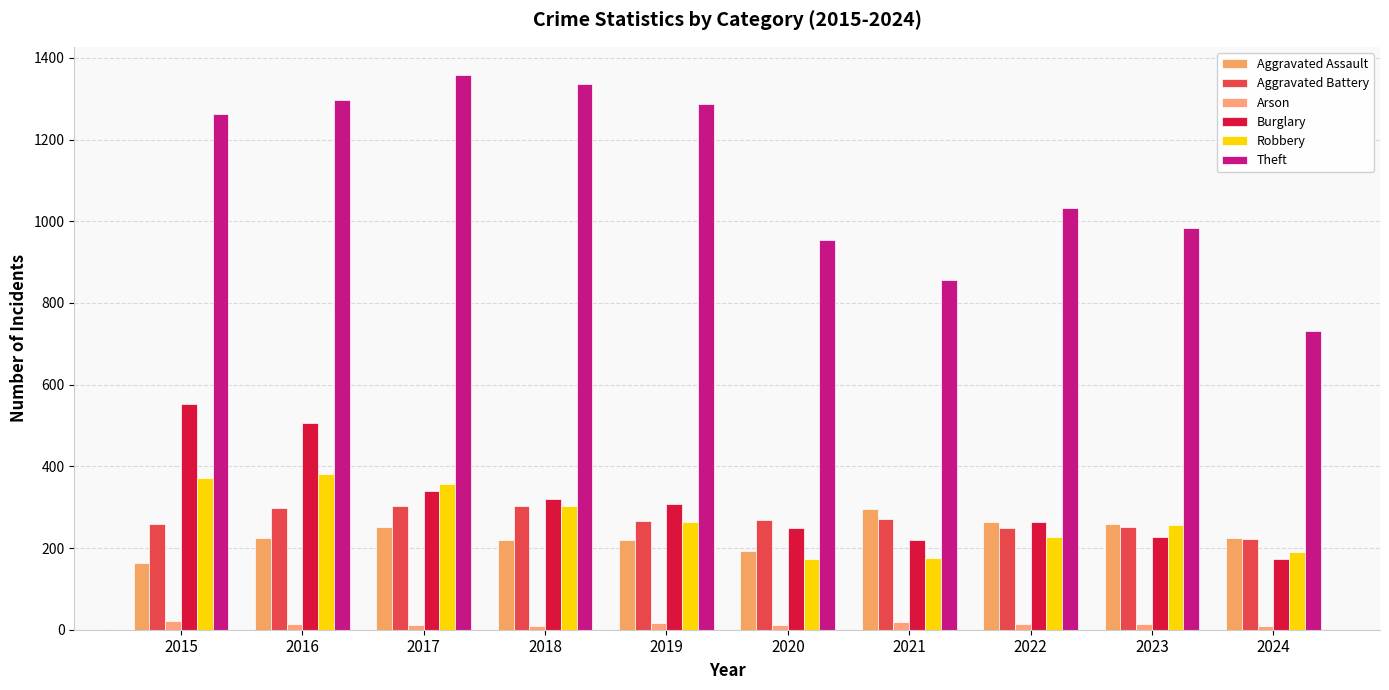

What is the sum of all Aggravated Battery values?

2691